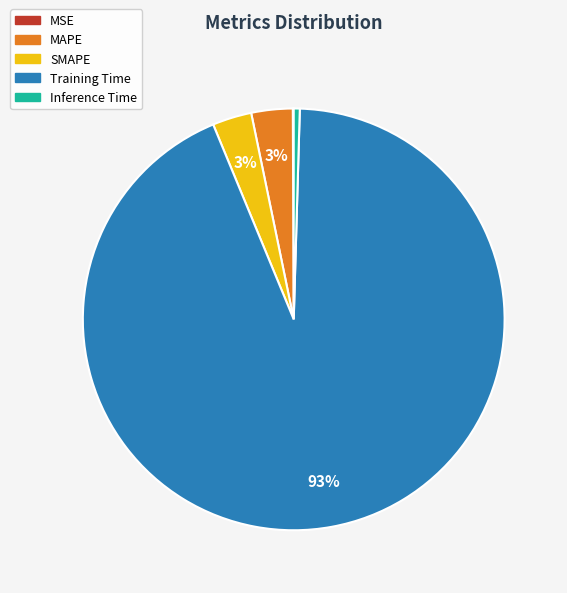

What is the majority slice?

Training Time